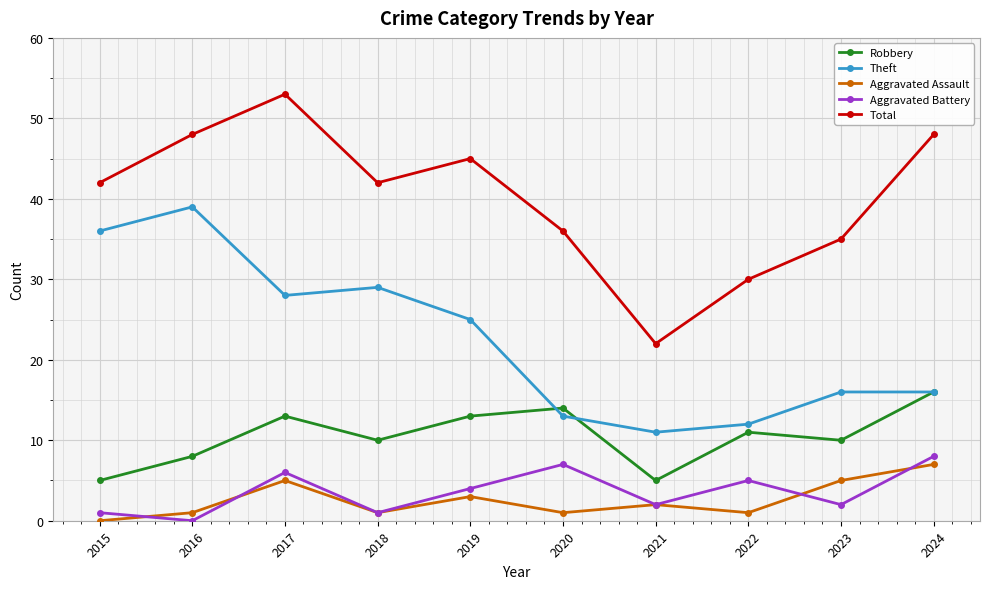

What are all the series names shown in the legend?

Robbery, Theft, Aggravated Assault, Aggravated Battery, Total